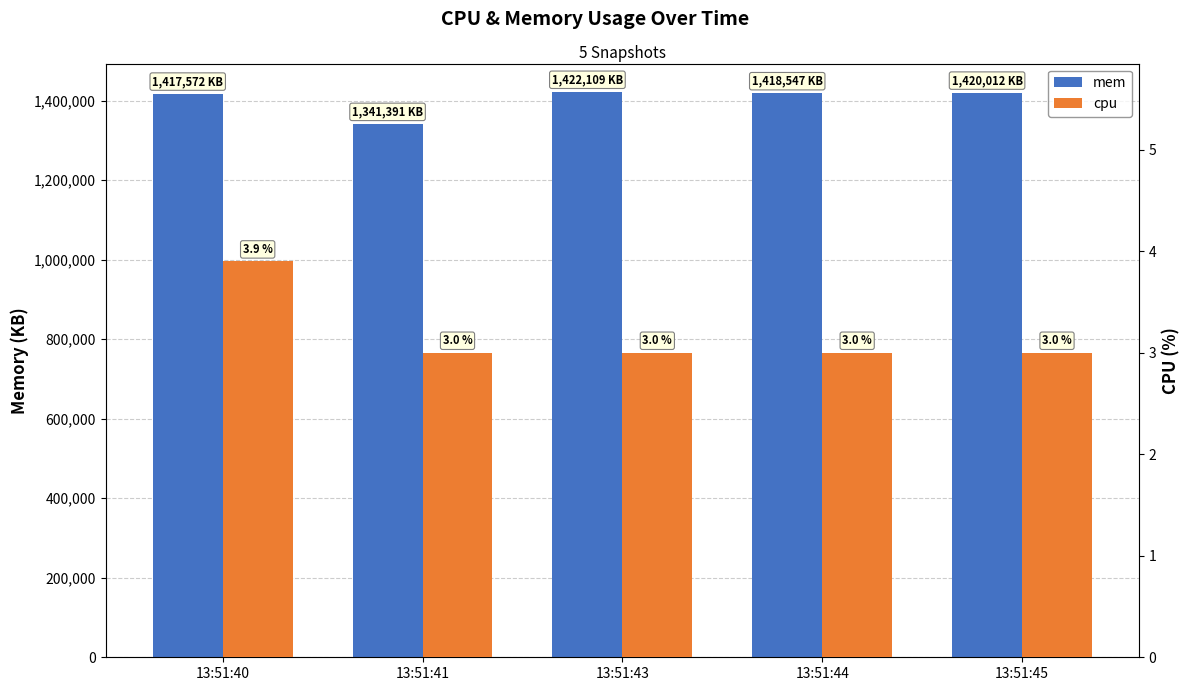

Does the chart contain any negative values?

No